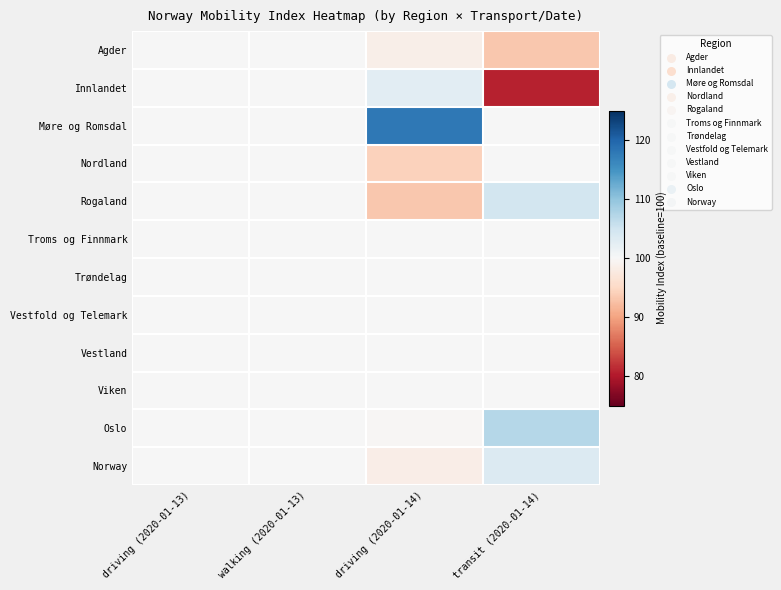

Which series has the largest range (max minus min)?

Innlandet